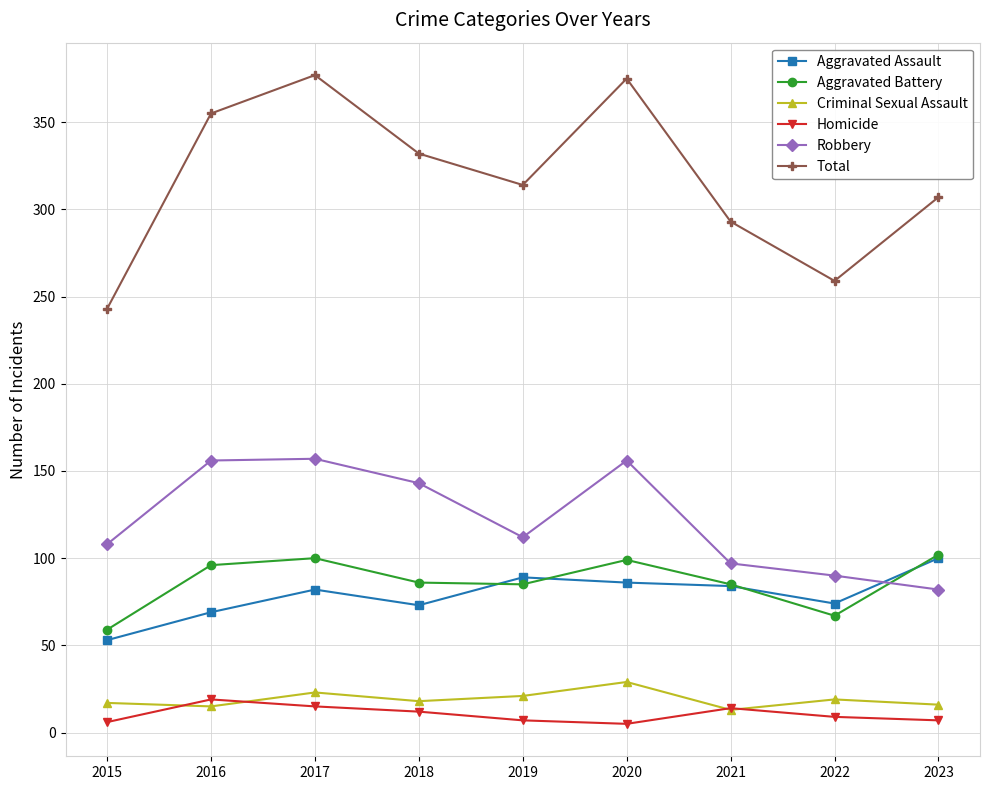

At 2022, list the series in order from largest to smallest.

Total, Robbery, Aggravated Assault, Aggravated Battery, Criminal Sexual Assault, Homicide